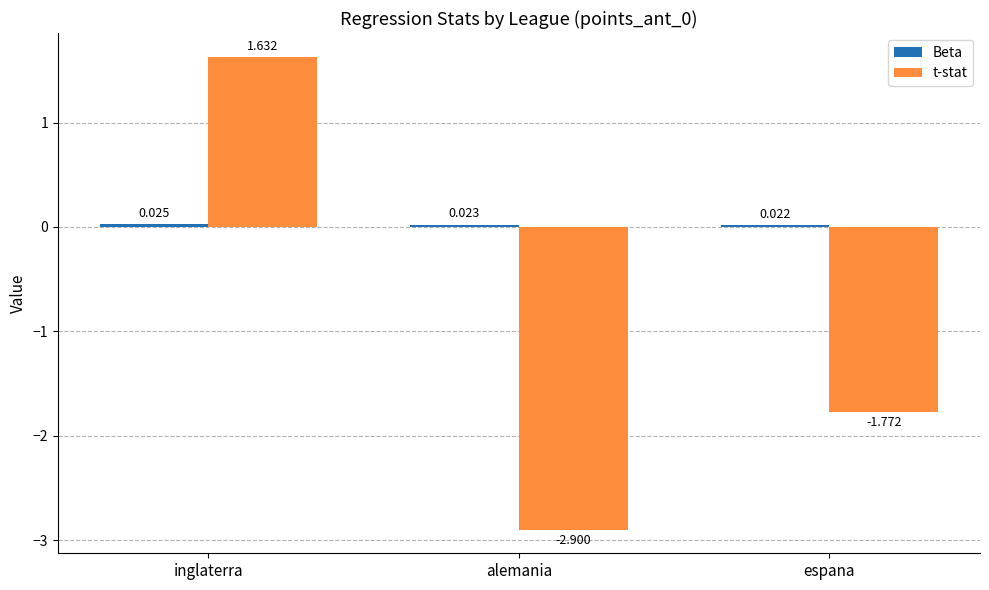

What is the lowest value of the t-stat series?

-2.9